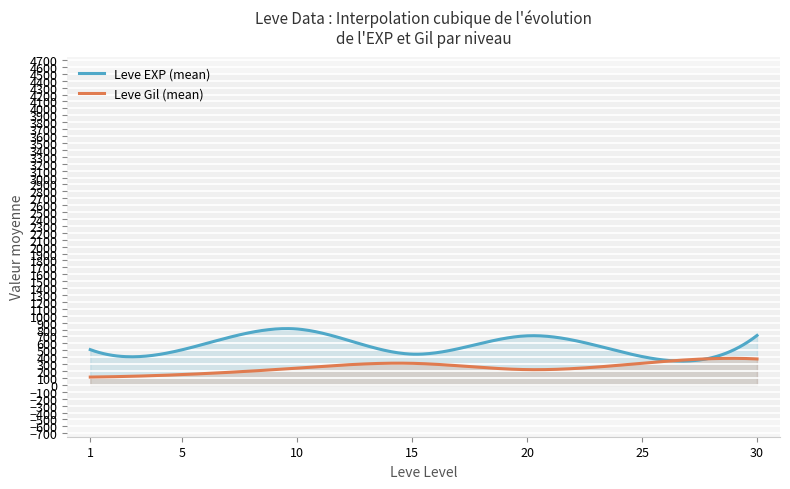

Rank the series by their average value, from lowest to highest.

Leve Gil (mean), Leve EXP (mean)